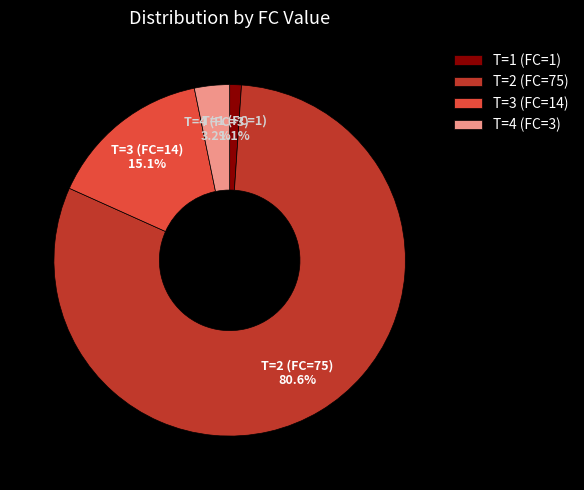

Which category has the biggest portion of the pie?

T=2 (FC=75)